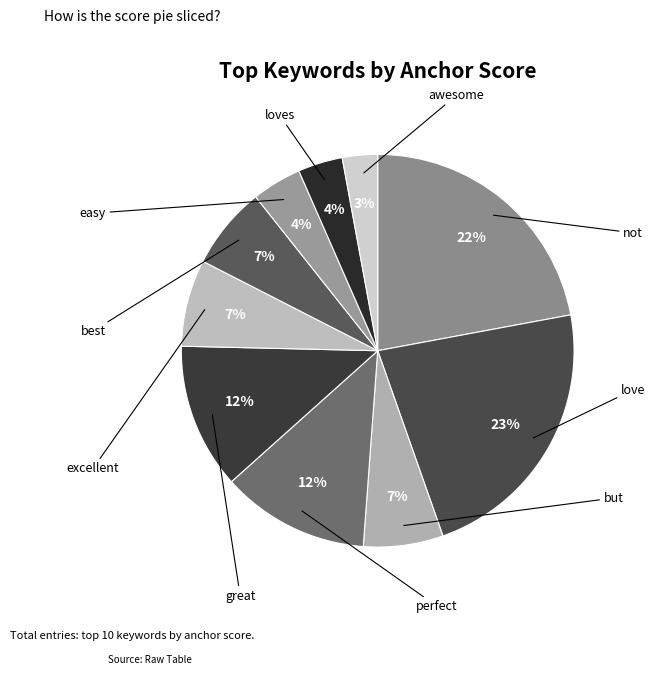

What is the smallest slice in the pie chart?

awesome